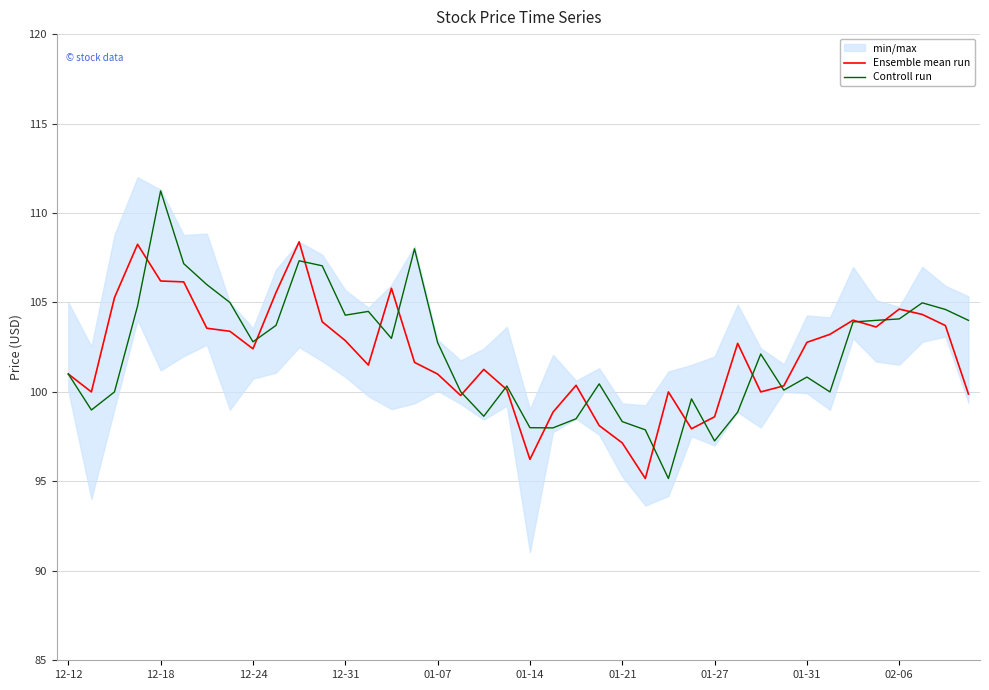

Which category has the highest value in the Controll run series?

12-18